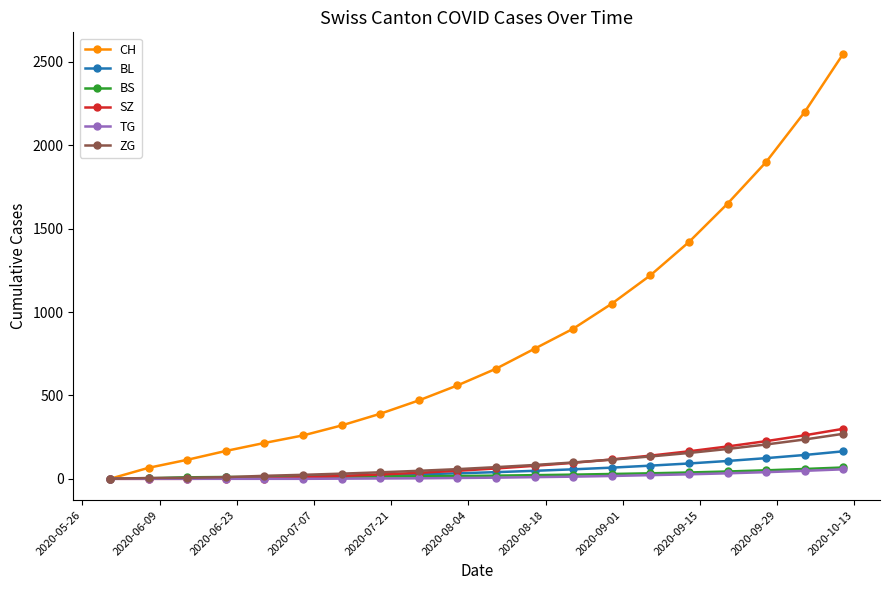

What is the maximum value for BL?

165